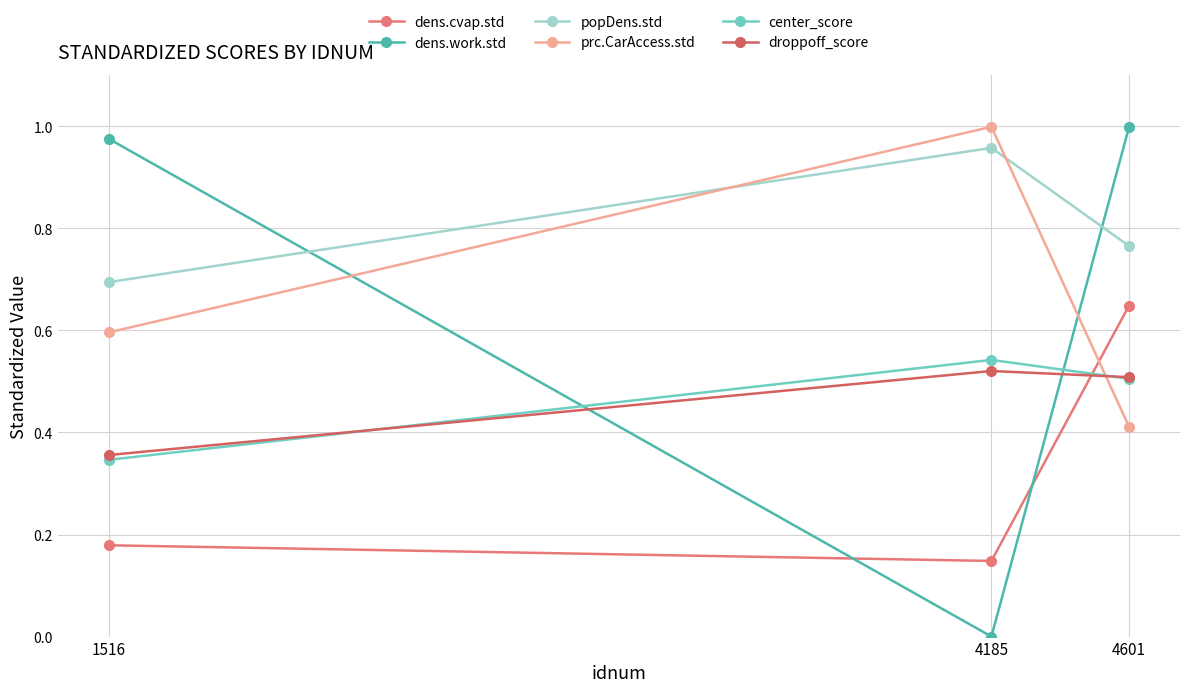

Reading right to left, transcribe all the data shown in this chart.

dens.cvap.std: 0.6	0.1	0.2
dens.work.std: 1.0	0.0	1.0
popDens.std: 0.8	1.0	0.7
prc.CarAccess.std: 0.4	1.0	0.6
center_score: 0.5	0.5	0.3
droppoff_score: 0.5	0.5	0.4